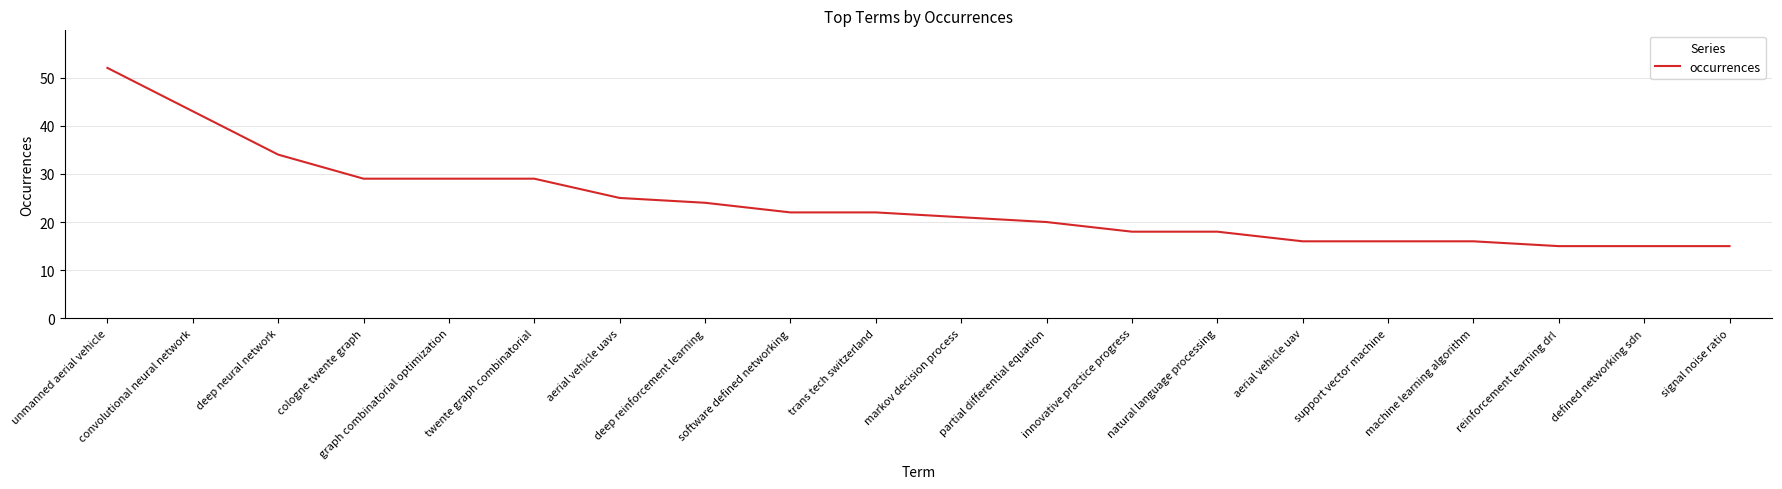

The value at defined networking sdn is 26. True or false?

False